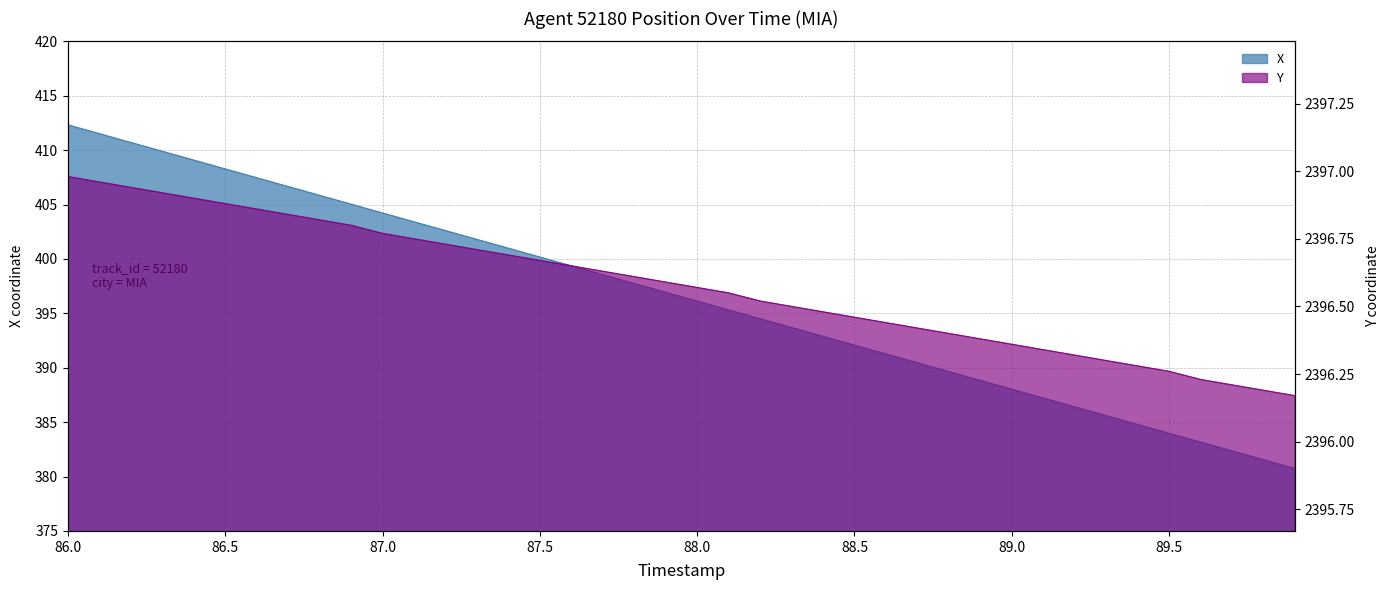

Rank the categories by Y value from lowest to highest.

89.9, 89.8, 89.7, 89.6, 89.5, 89.4, 89.3, 89.2, 89.1, 89.0, 88.9, 88.8, 88.7, 88.6, 88.5, 88.4, 88.3, 88.2, 88.1, 88.0, 87.9, 87.8, 87.7, 87.6, 87.5, 87.4, 87.3, 87.2, 87.1, 87.0, 86.9, 86.8, 86.7, 86.6, 86.5, 86.4, 86.3, 86.2, 86.1, 86.0